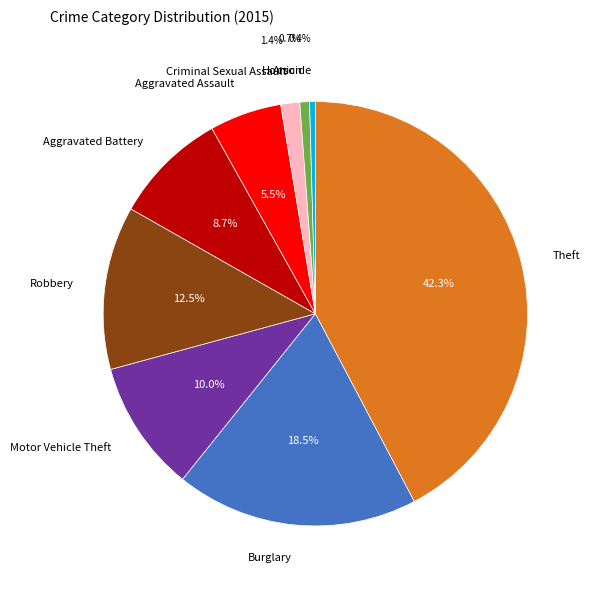

To the nearest percent, what is the average slice percentage?

11%